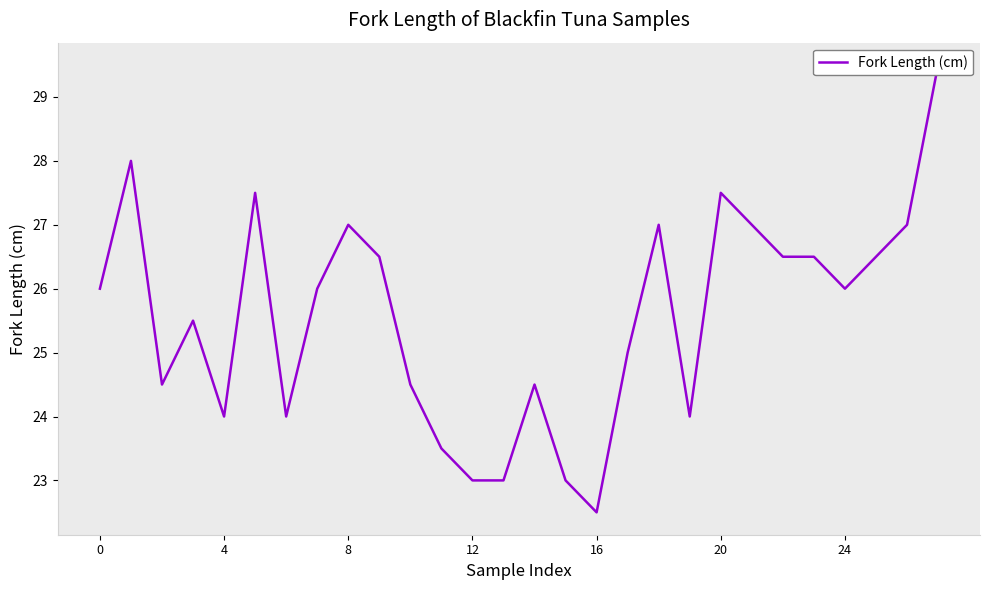

How many distinct data groups are displayed?

1